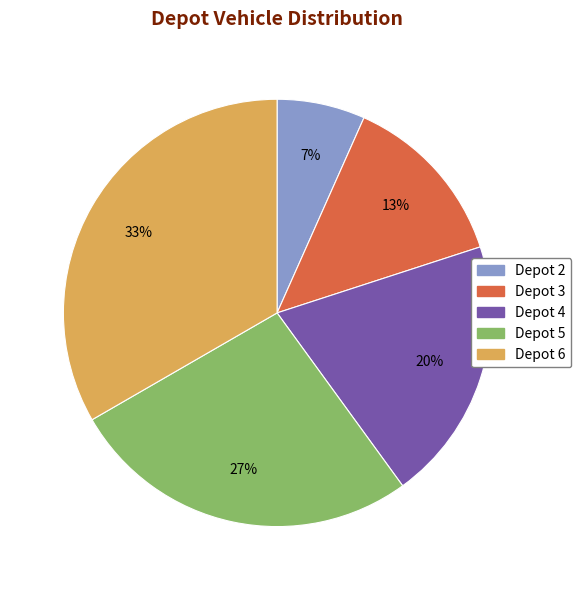

To the nearest percent, what is the average slice percentage?

20%